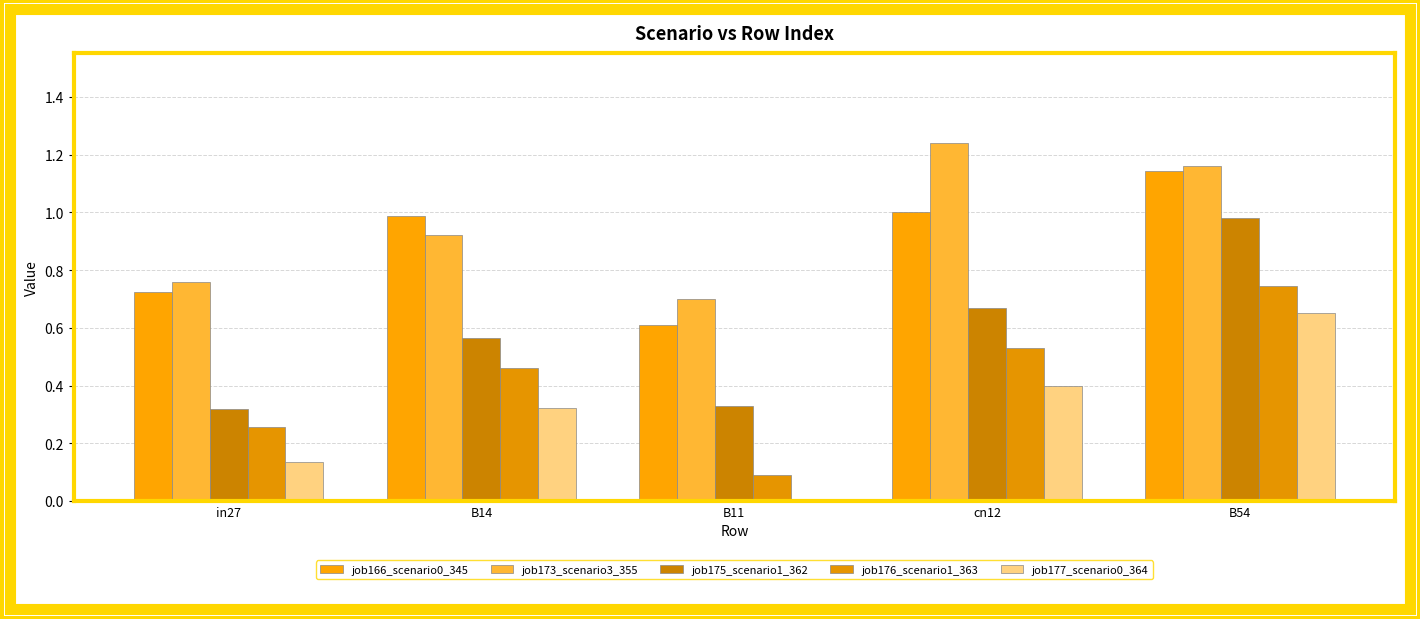

Which series has the widest spread of values?

job175_scenario1_362